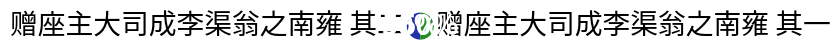

To the nearest percent, what is the combined percentage of 赠座主大司成李渠翁之南雍 其一 and 赠座主大司成李渠翁之南雍 其二?

100%